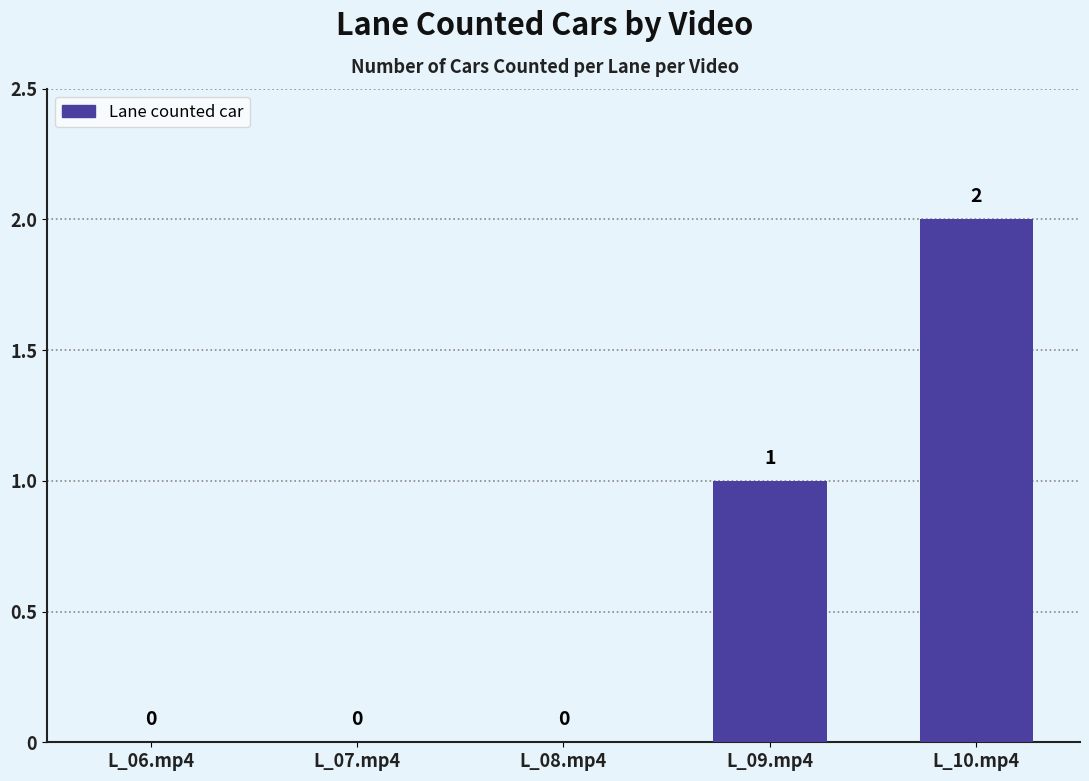

What is the change in value from L_08.mp4 to L_10.mp4?

+2